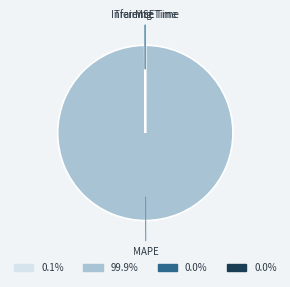

Is there any slice that represents more than half of the pie?

Yes